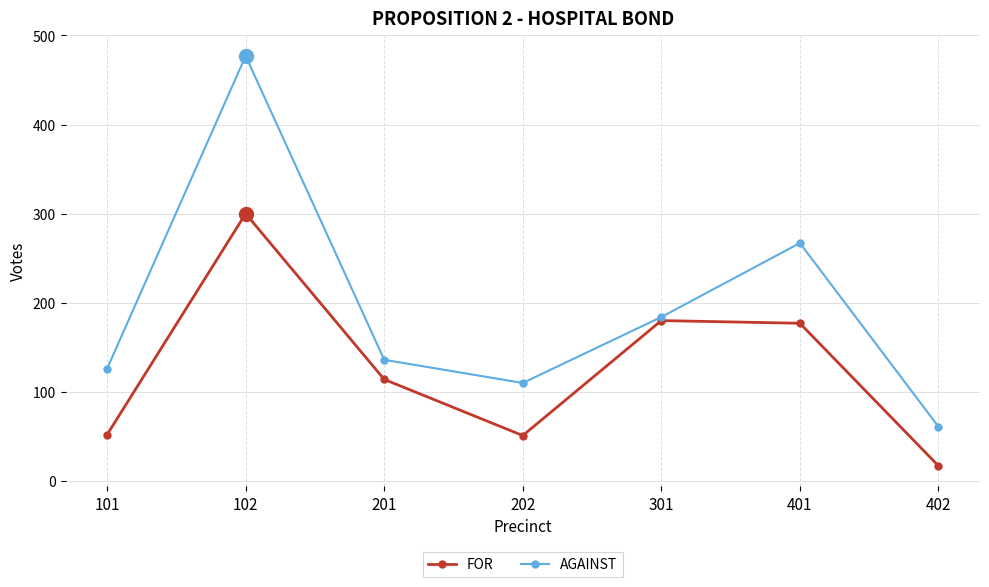

At 202, list the series in order from largest to smallest.

AGAINST, FOR